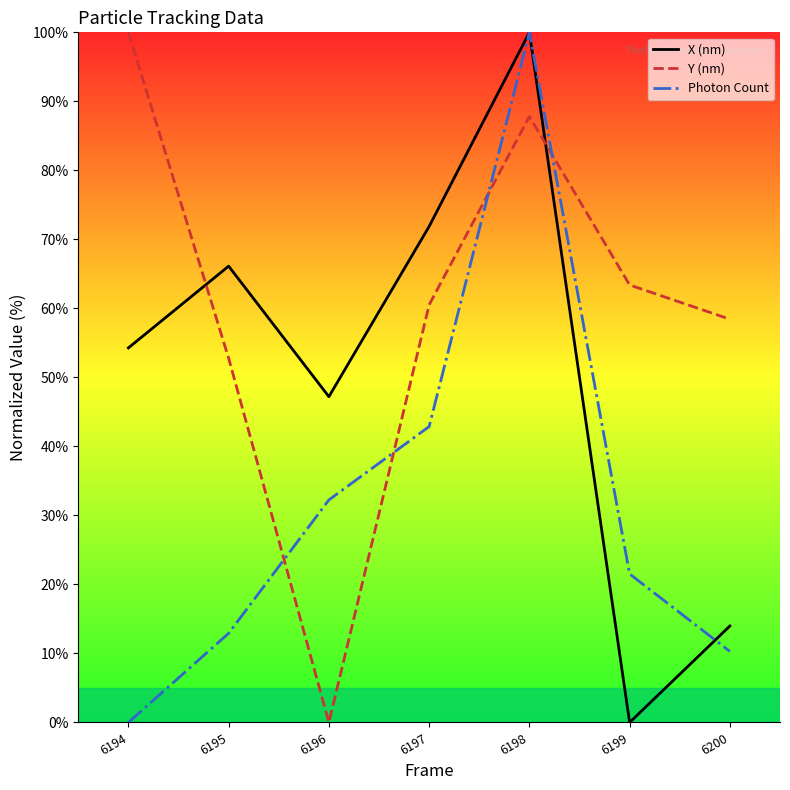

True or false: Photon Count has a value of 25.0 at 6198.

False